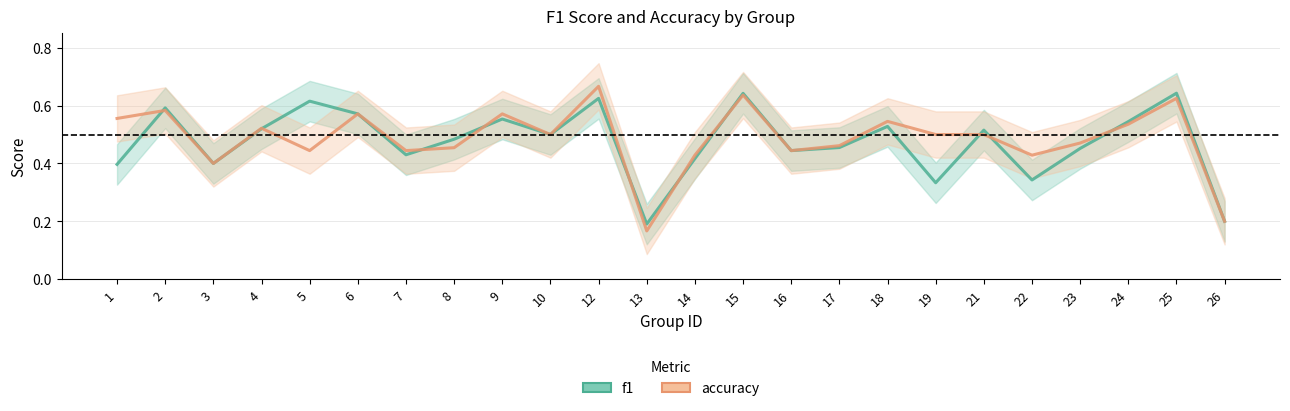

Which series has the largest total across all categories?

accuracy